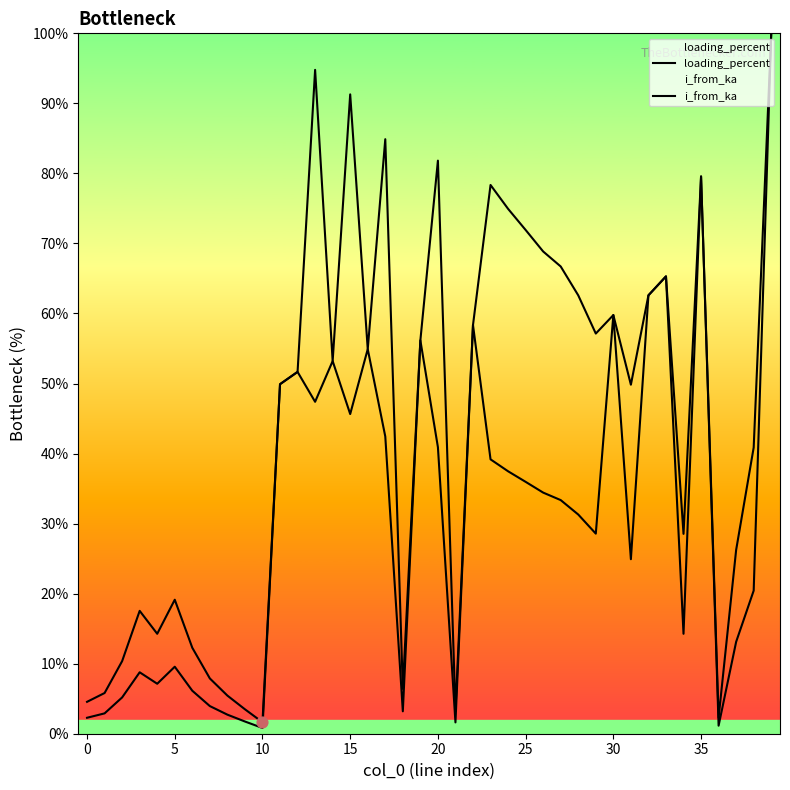

Which series reaches the minimum Y coordinate?

i_from_ka